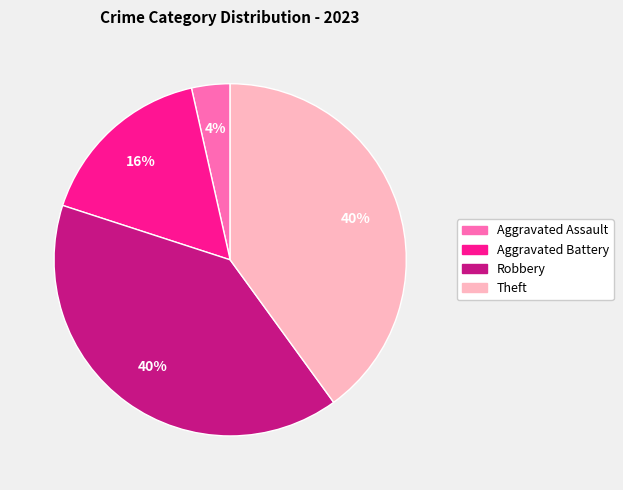

Is there any slice that represents more than half of the pie?

No